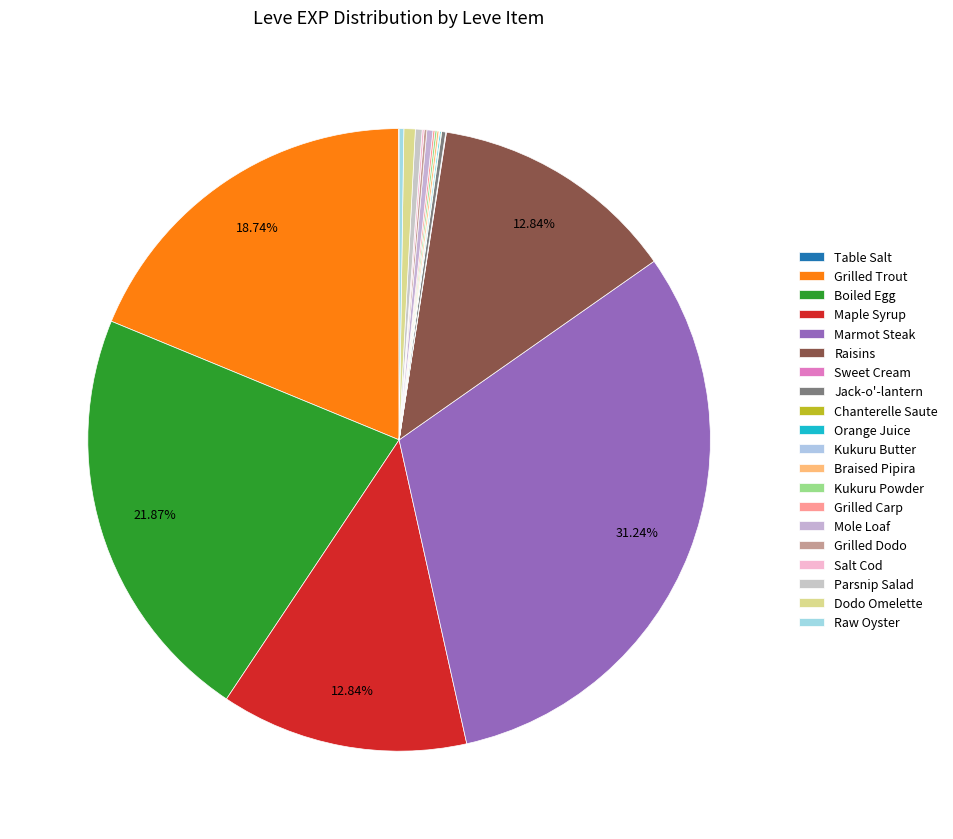

What is the smallest slice in the pie chart?

Table Salt